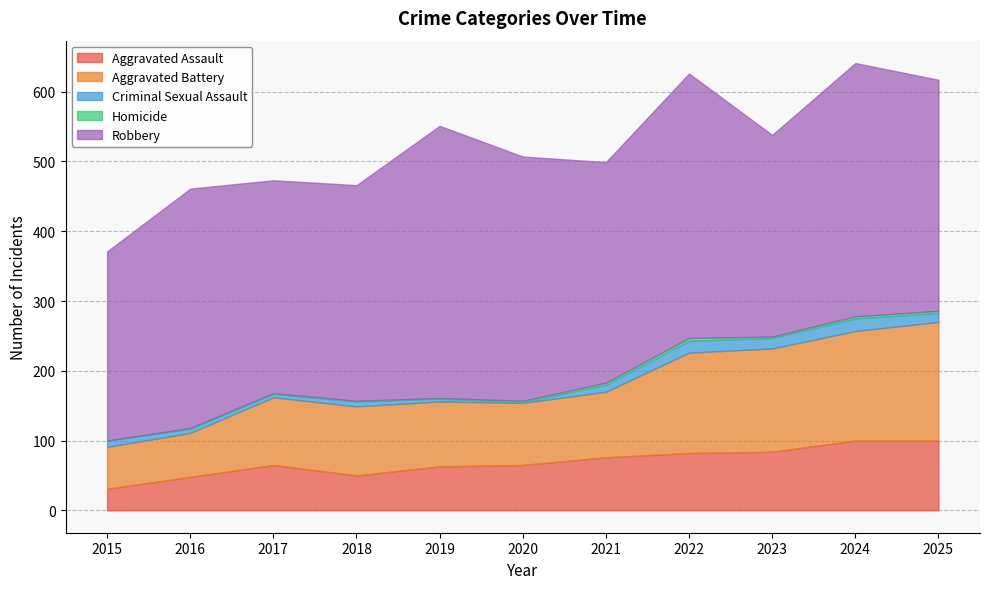

True or false: Criminal Sexual Assault has a value of 1 at 2017.

False